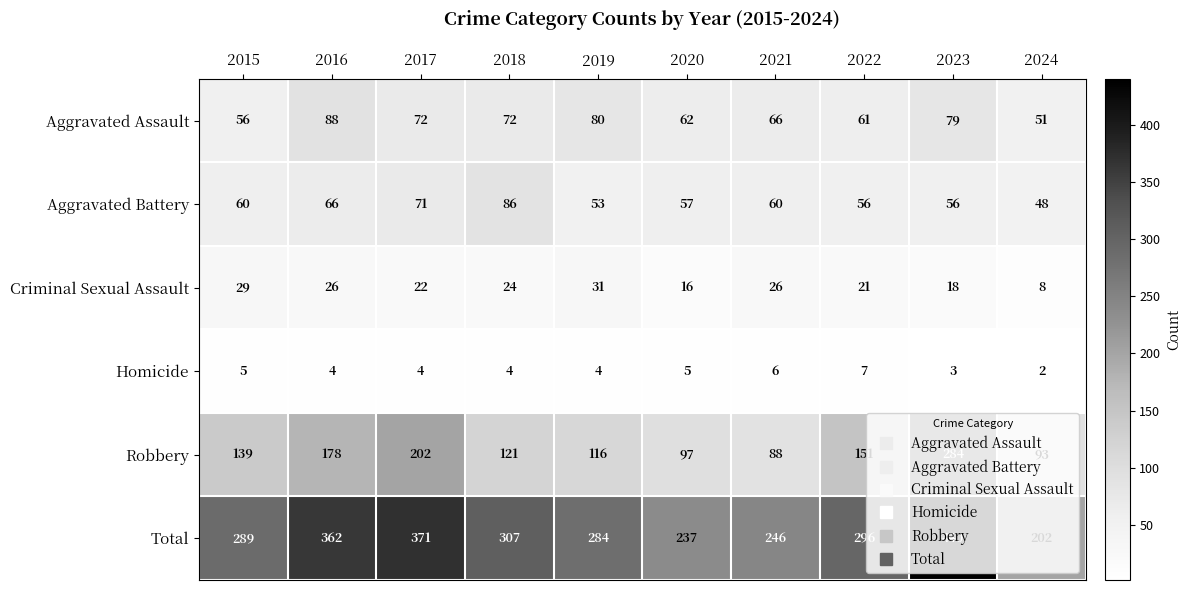

What is the average value of the Aggravated Battery series?

61